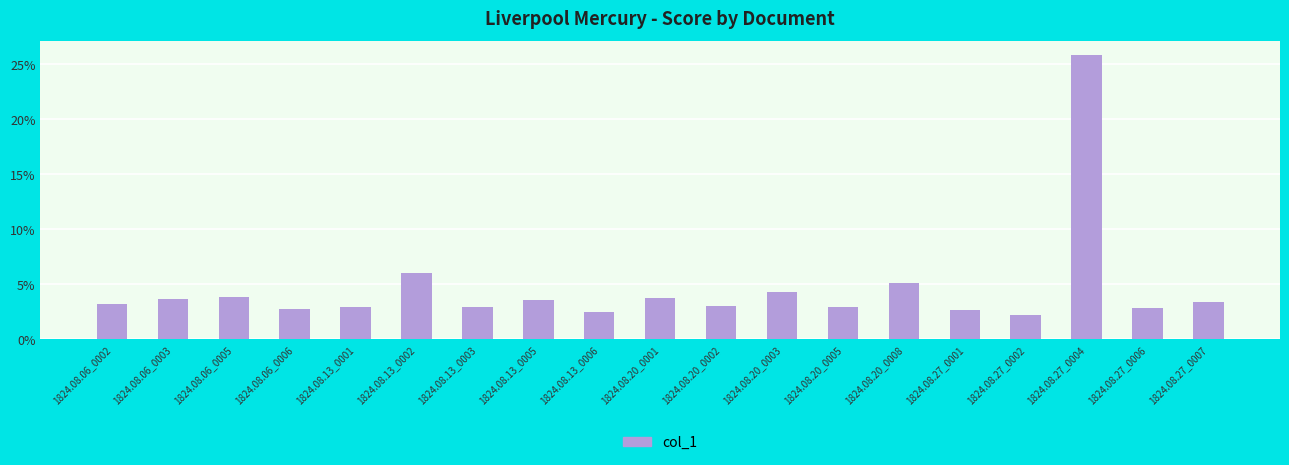

What is the sum of all values?

0.9